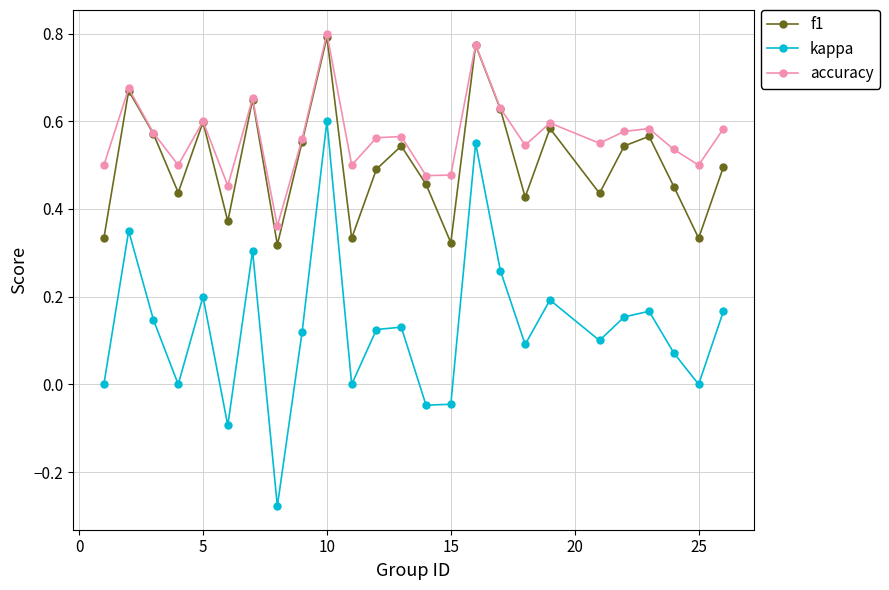

True or false: accuracy and kappa intersect in this chart.

False